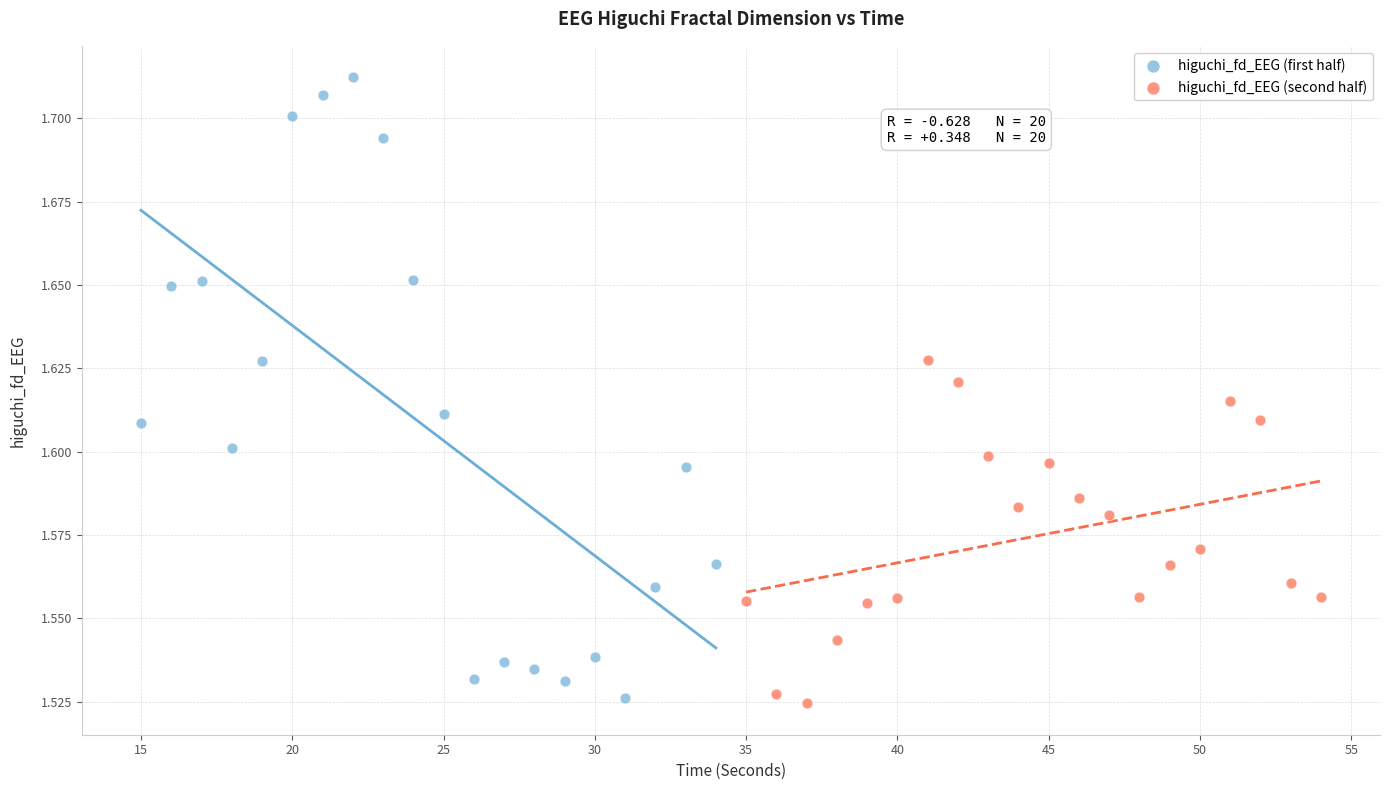

What are all the series names shown in the legend?

higuchi_fd_EEG (first half), higuchi_fd_EEG (second half)